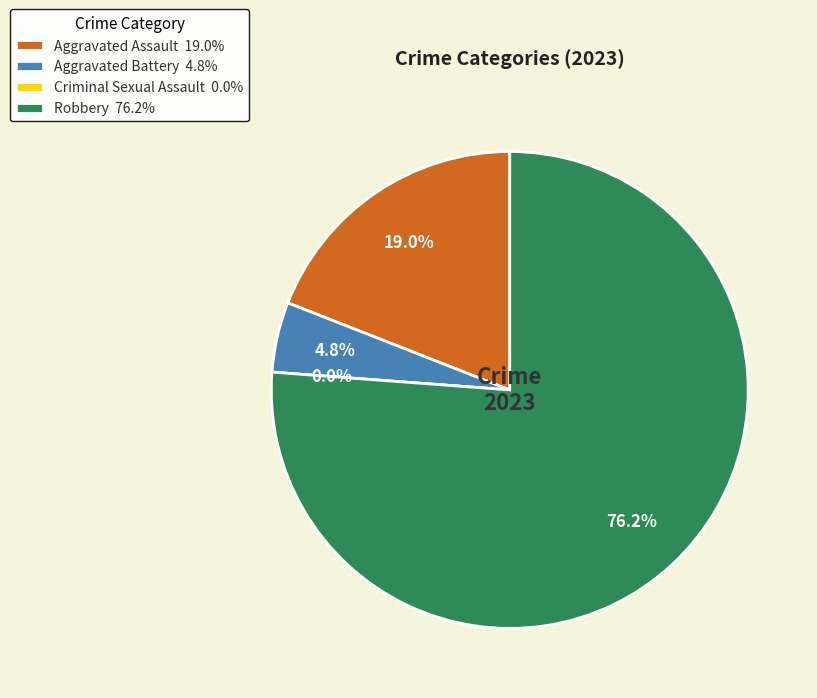

To the nearest percent, what is the average slice percentage?

25%